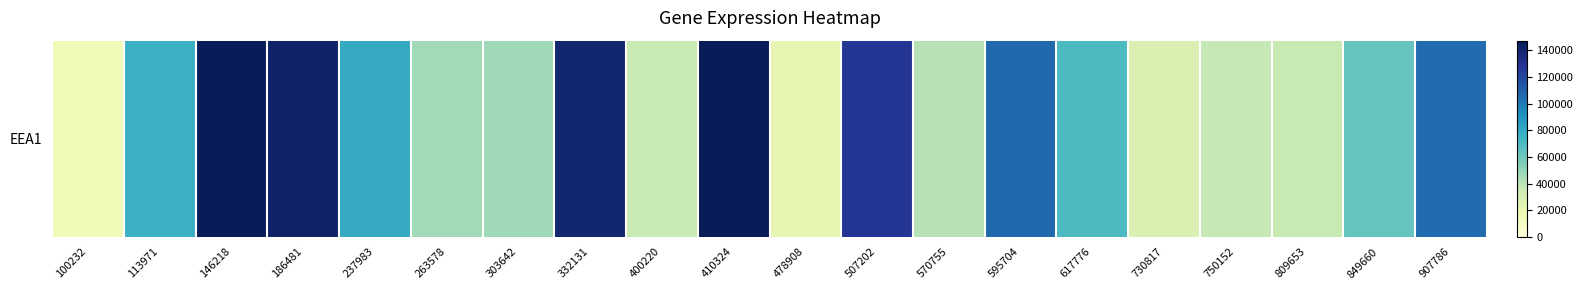

What is the smallest value displayed?

15112